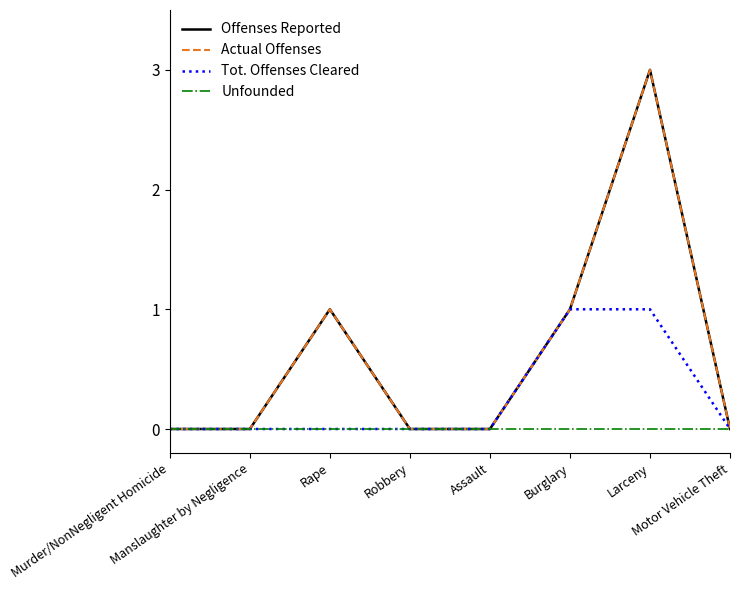

Which series changed the most between Manslaughter by Negligence and Burglary?

Offenses Reported